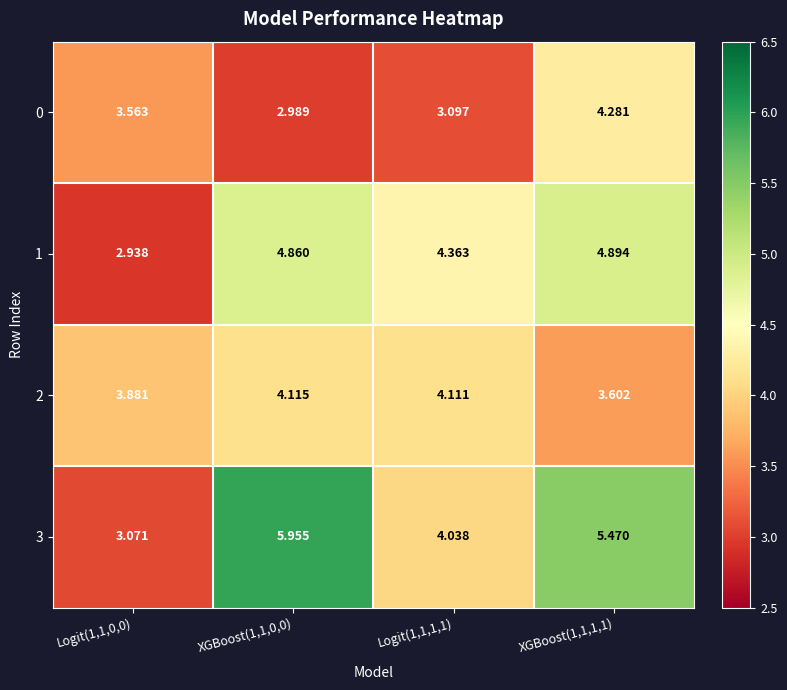

Is the value of 2 at Logit(1,1,1,1) greater than the value of 1 at XGBoost(1,1,0,0)?

No